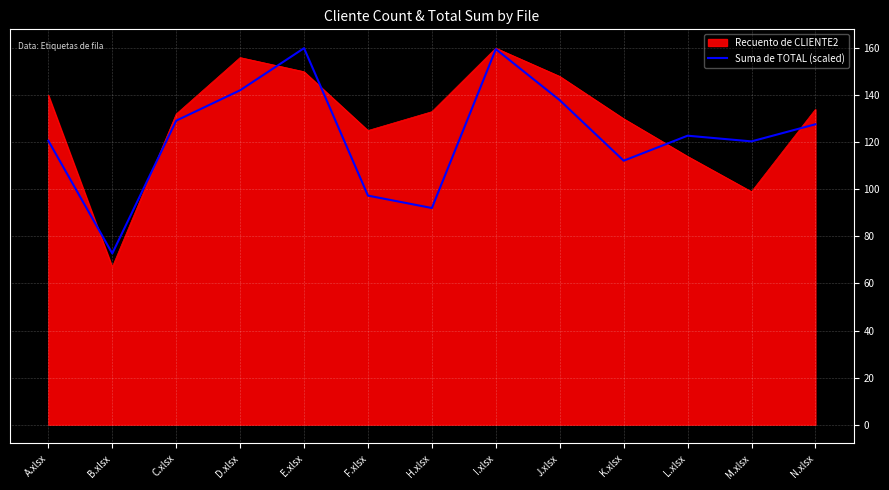

Is it true that Recuento de CLIENTE2 equals 130.0 at K.xlsx?

True